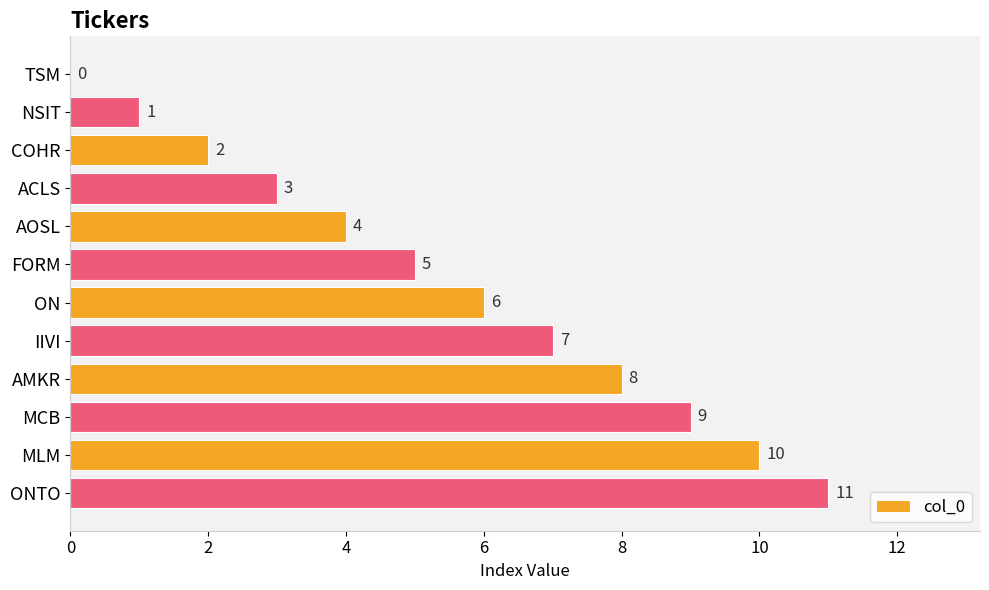

Where is the data nearest to the value 5?

FORM